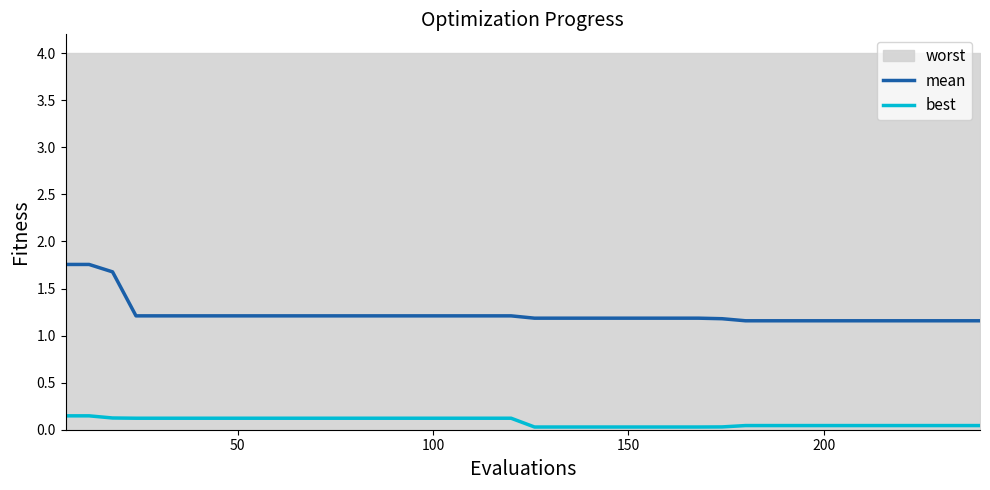

True or false: best and mean intersect in this chart.

False